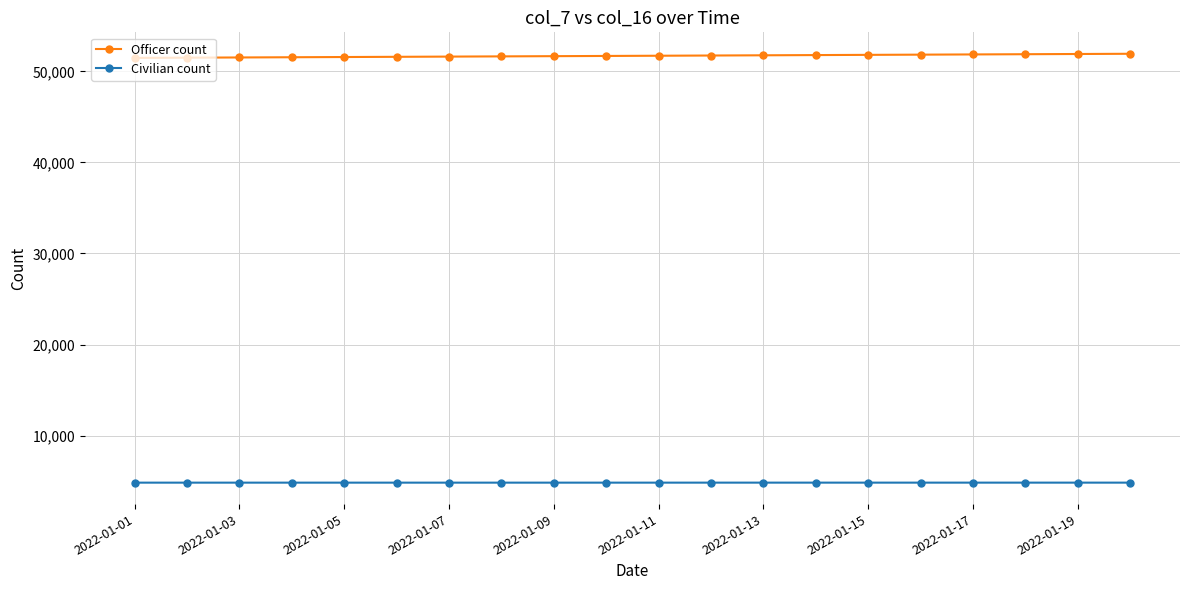

Is this an area chart (filled region under the line)?

No